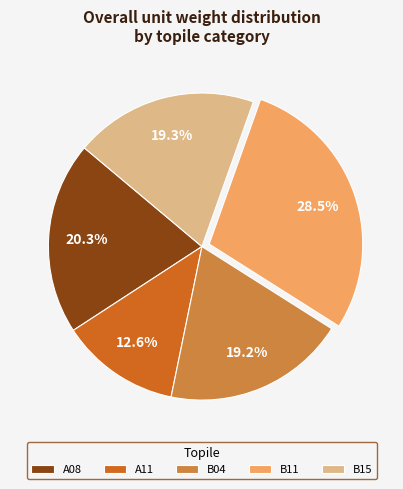

Which category has the smallest portion of the pie?

A11